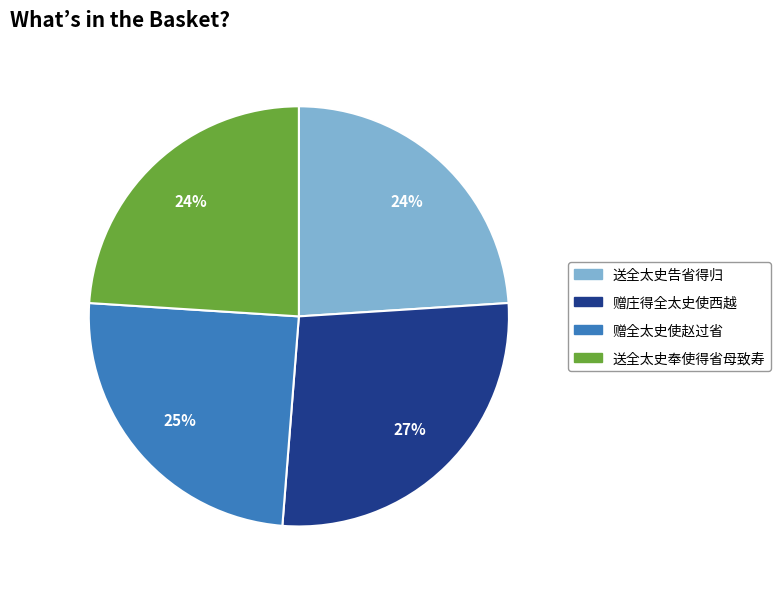

Do 送全太史奉使得省母致寿 and 送全太史告省得归 together represent more than half of the pie?

No